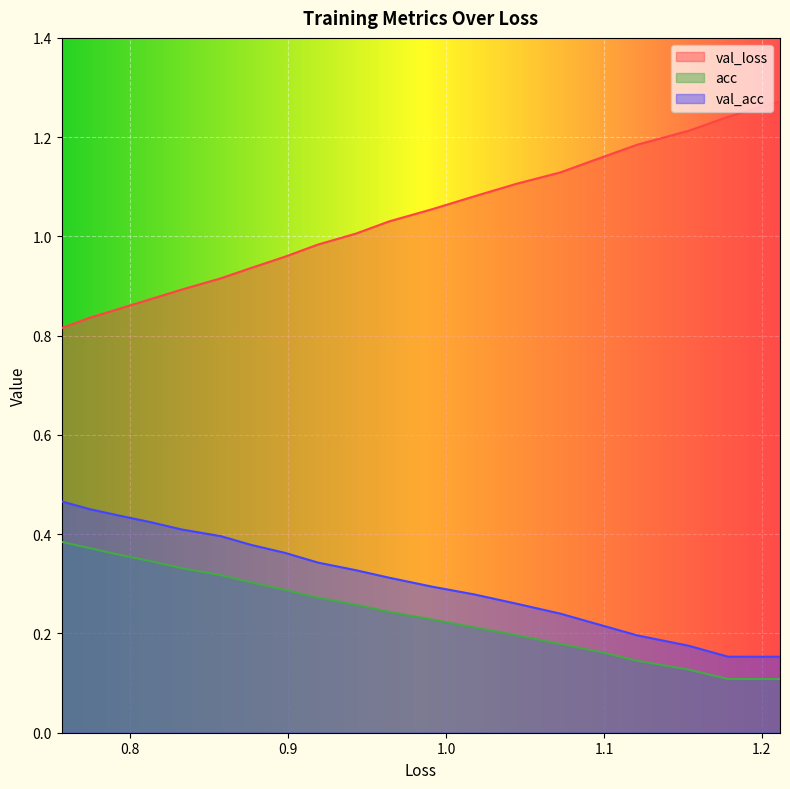

Read the val_acc value at 0.8128714960630882.

0.4